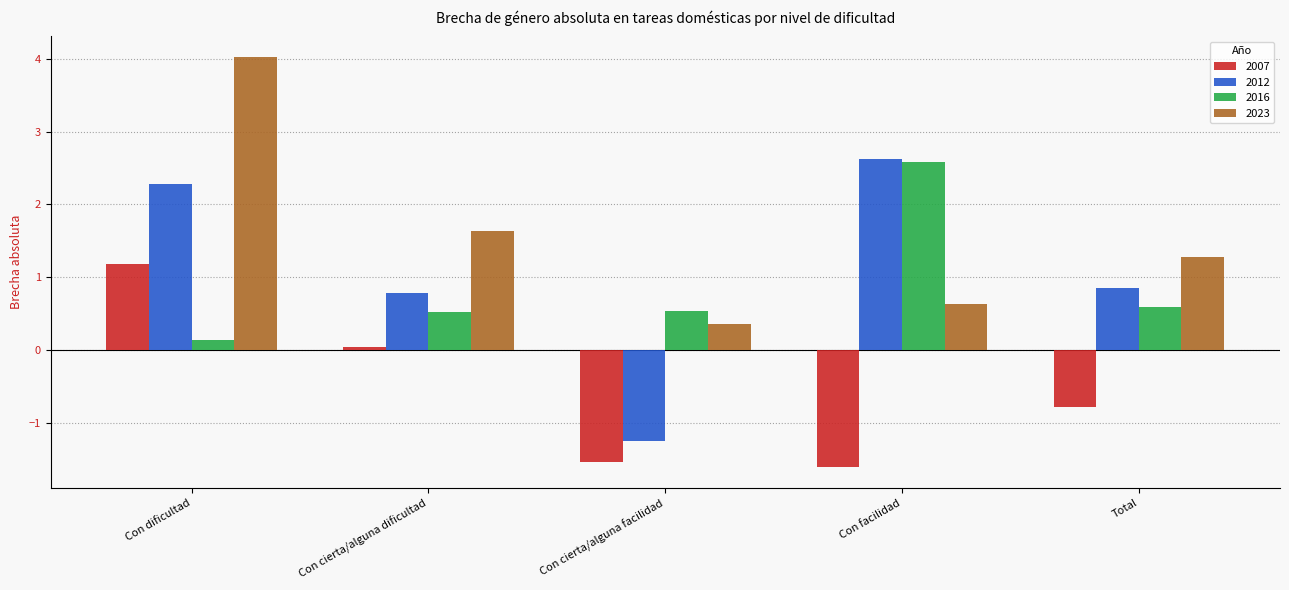

At Con dificultad, list the series in order from largest to smallest.

2023, 2012, 2007, 2016